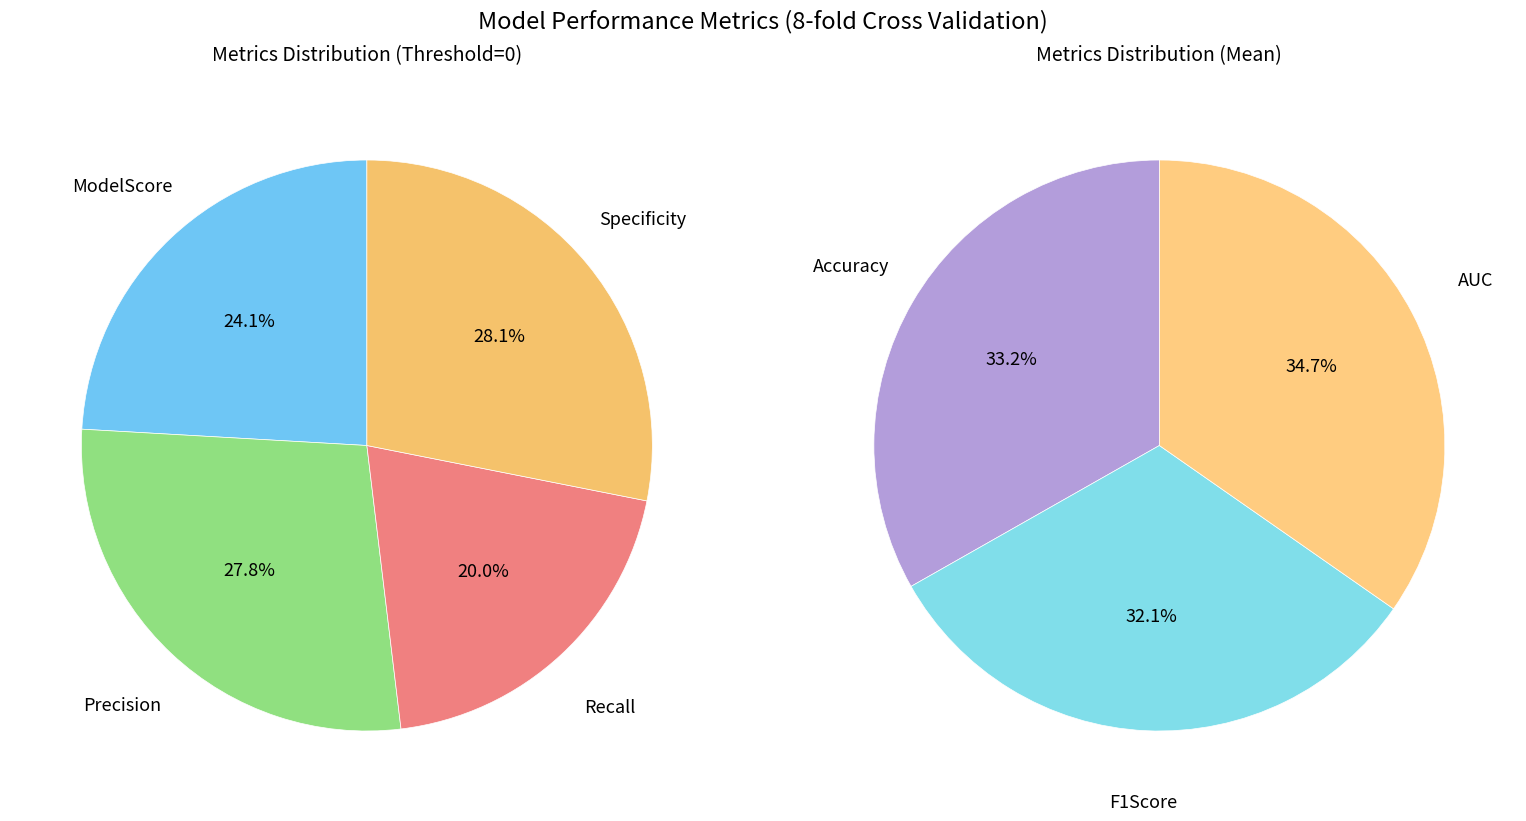

Does AUC account for over 50% of the chart?

No